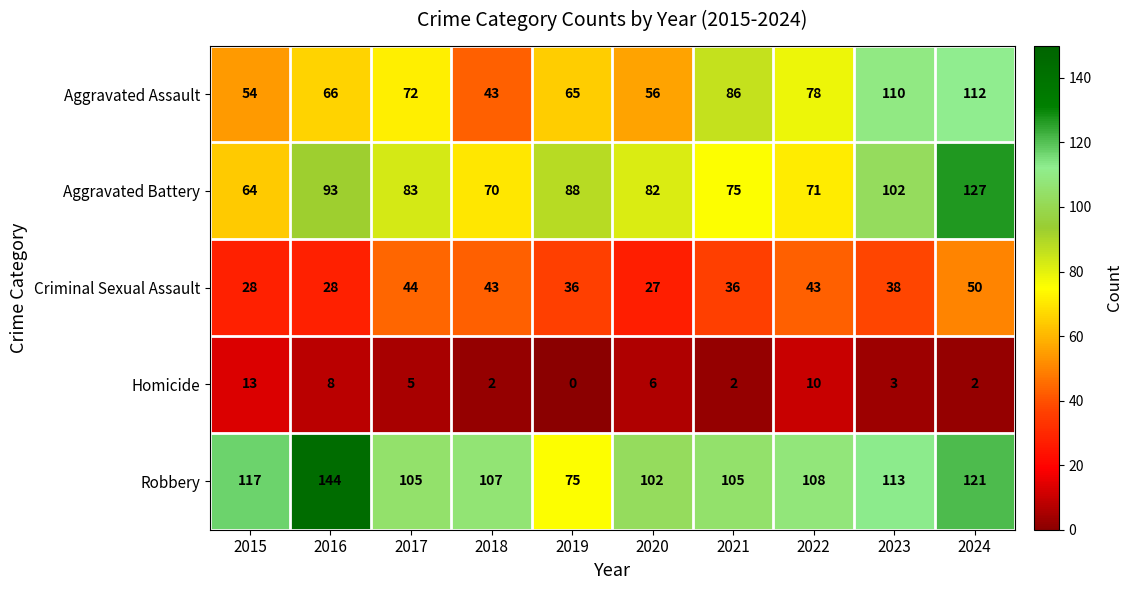

The value of Criminal Sexual Assault at 2016 is 28. True or false?

True